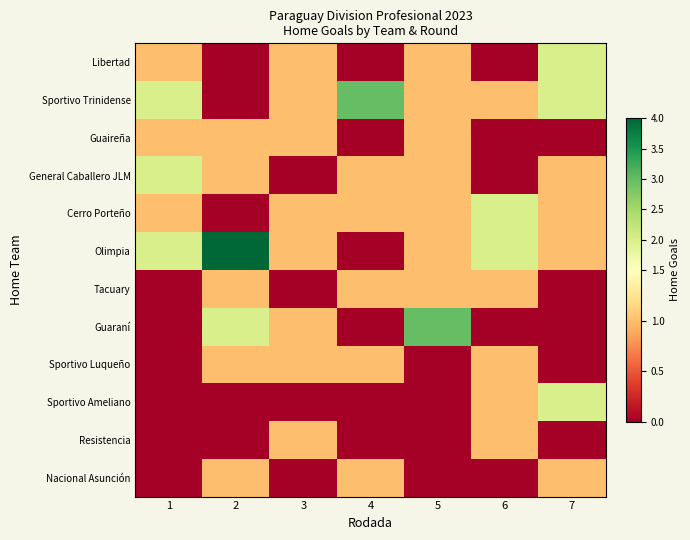

What is the total value across all series at 2?

11